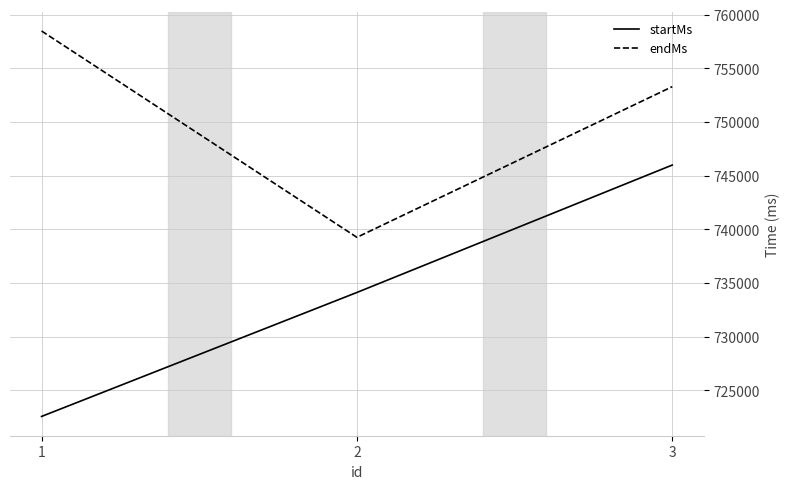

Read the startMs value at 3, to the nearest 10.

746000